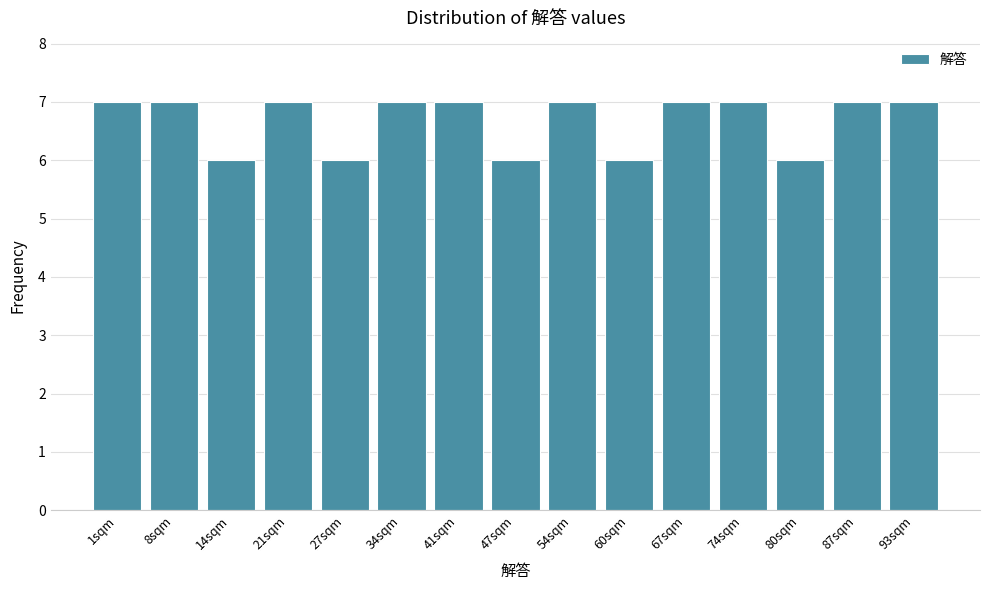

Reading left to right, list all the values displayed in this chart.

1sqm=7	8sqm=7	14sqm=6	21sqm=7	27sqm=6	34sqm=7	41sqm=7	47sqm=6	54sqm=7	60sqm=6	67sqm=7	74sqm=7	80sqm=6	87sqm=7	93sqm=7